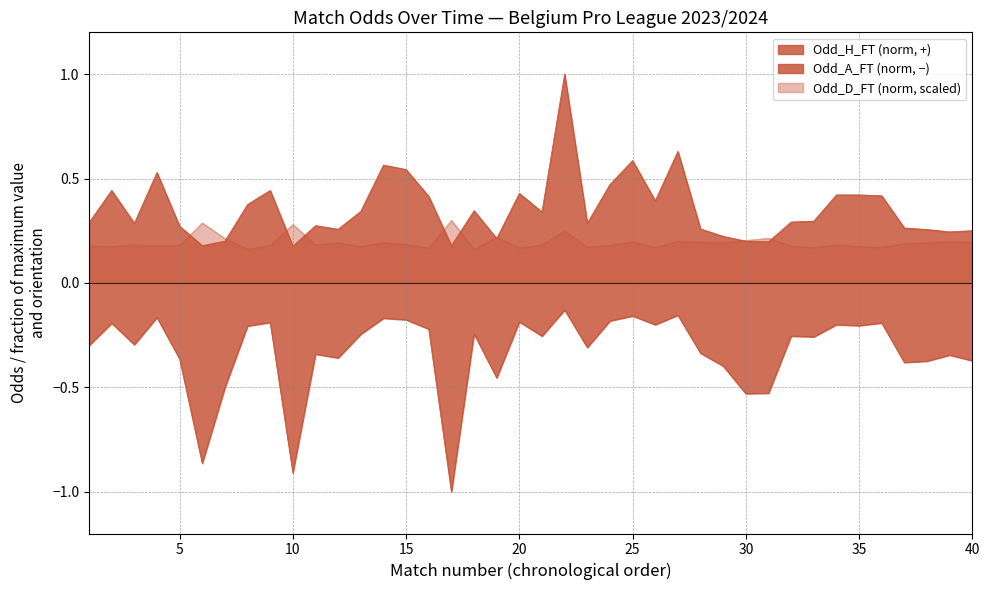

Which series has the widest spread of values?

Odd_A_FT